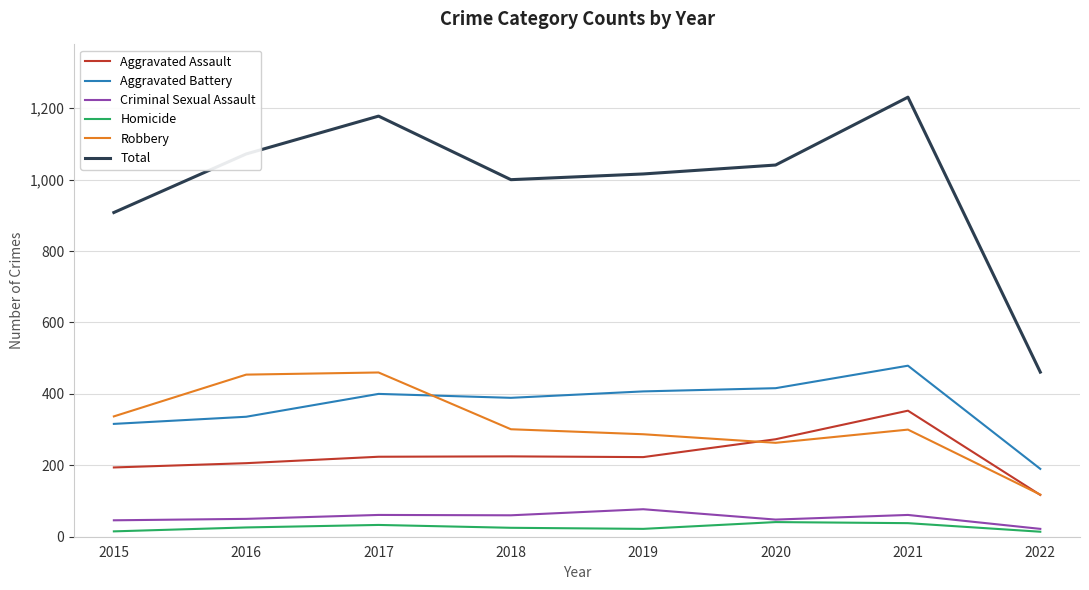

The Robbery series shows 454 at 2016. True or false?

True